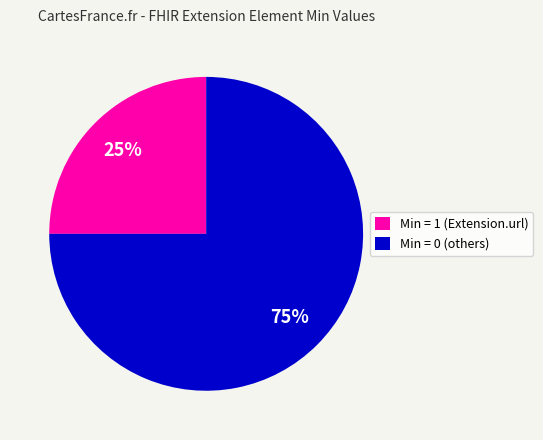

Count the number of slices in the pie.

2